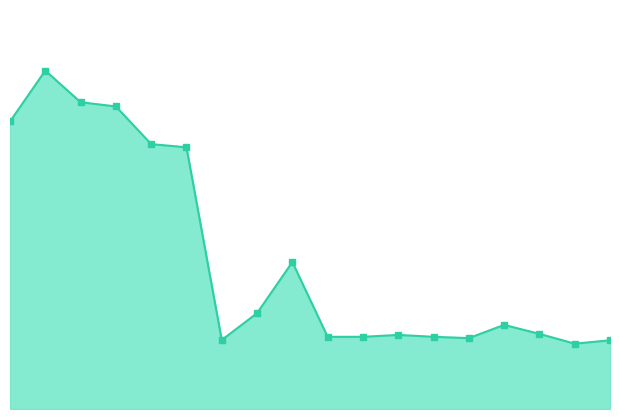

Is this an area chart (filled region under the line)?

Yes